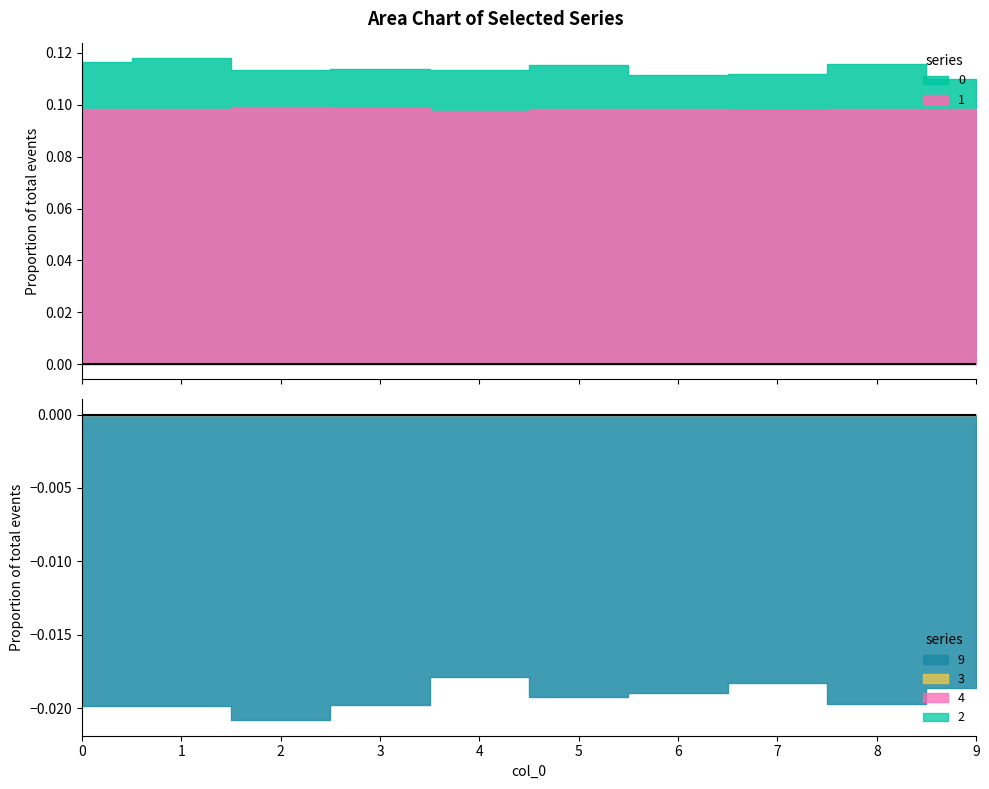

At which label does 2 reach its peak?

2